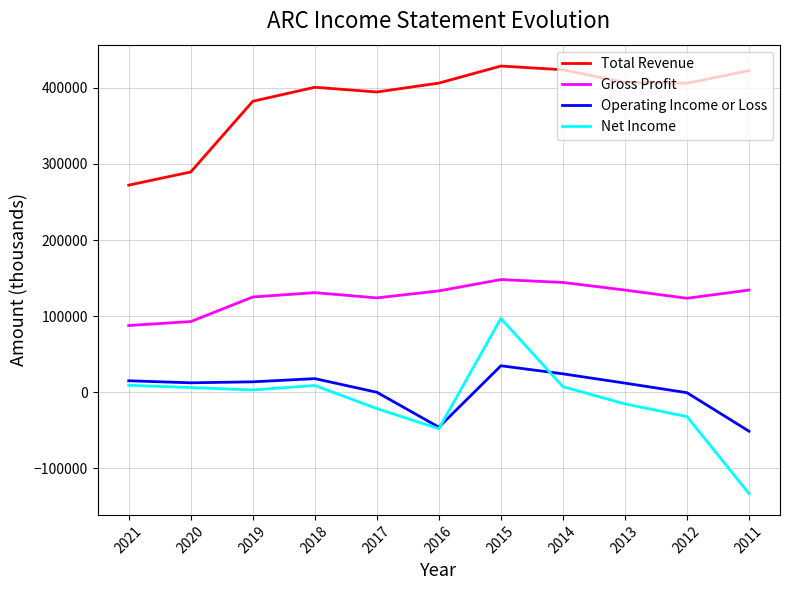

True or false: Operating Income or Loss and Total Revenue intersect in this chart.

False